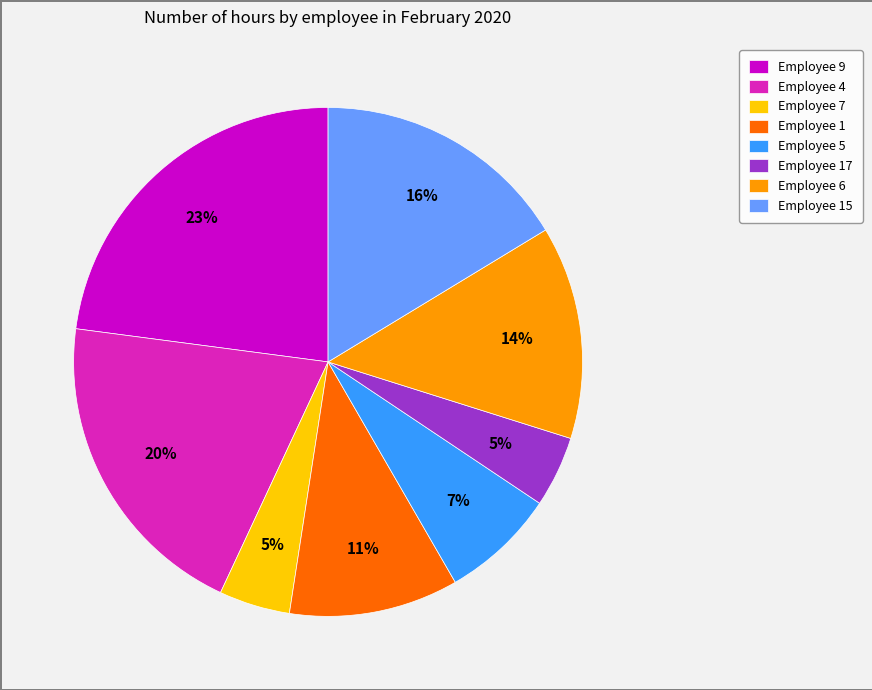

To the nearest percent, what is the difference between the largest and smallest slice percentages?

18%